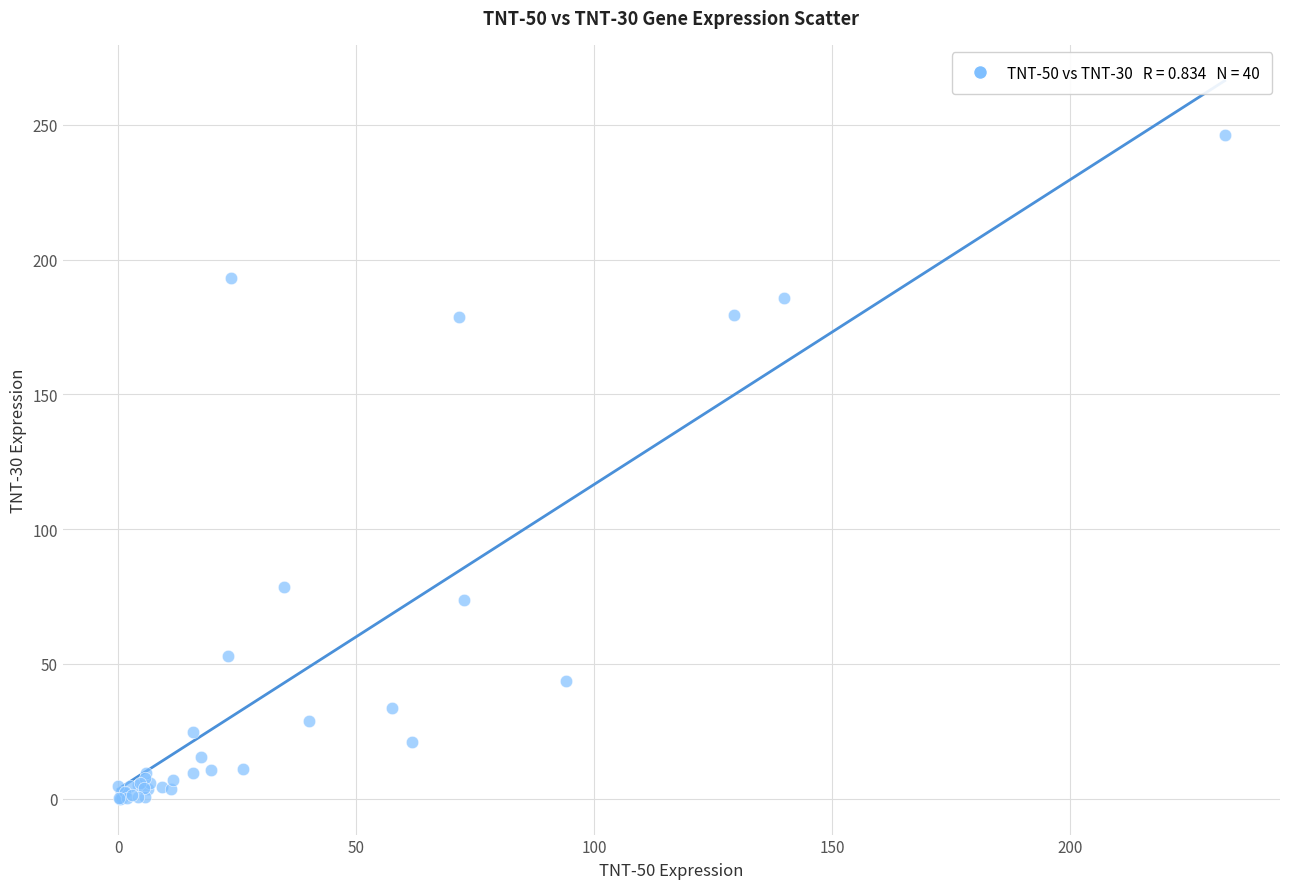

What Y value in the scatter plot is closest to 123?

78.6